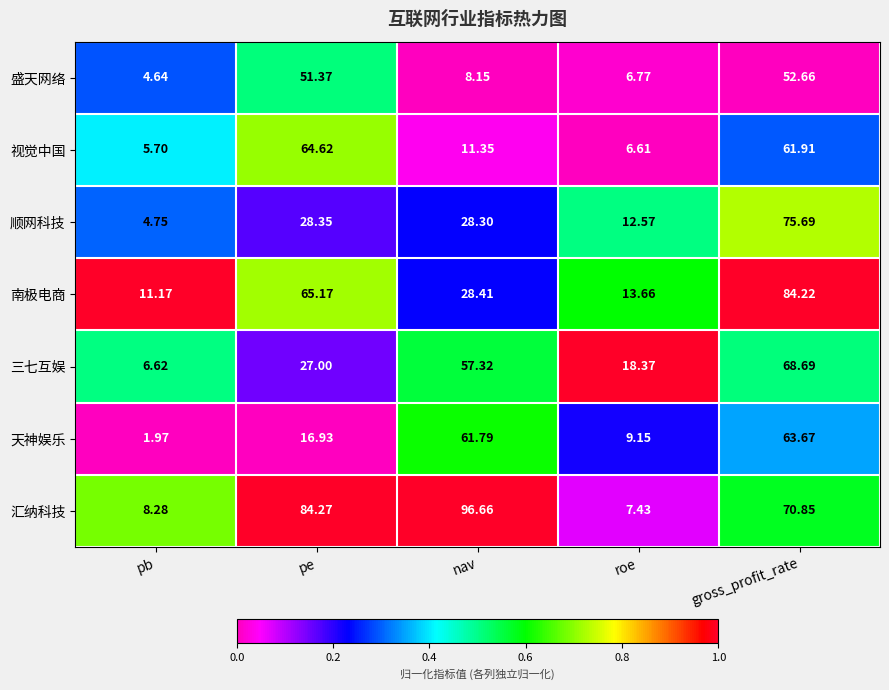

Which label corresponds to the largest value in the chart?

nav